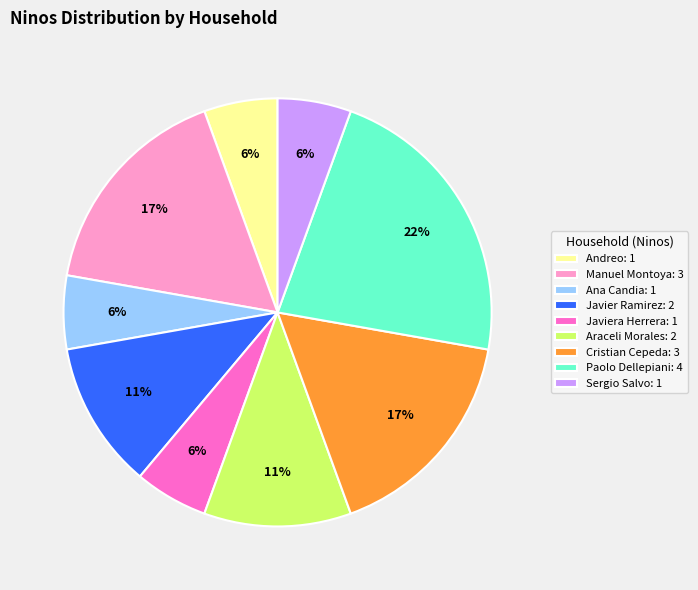

What is the ratio of the value at Ana Candia: 1 to the value at Andreo: 1?

1.0